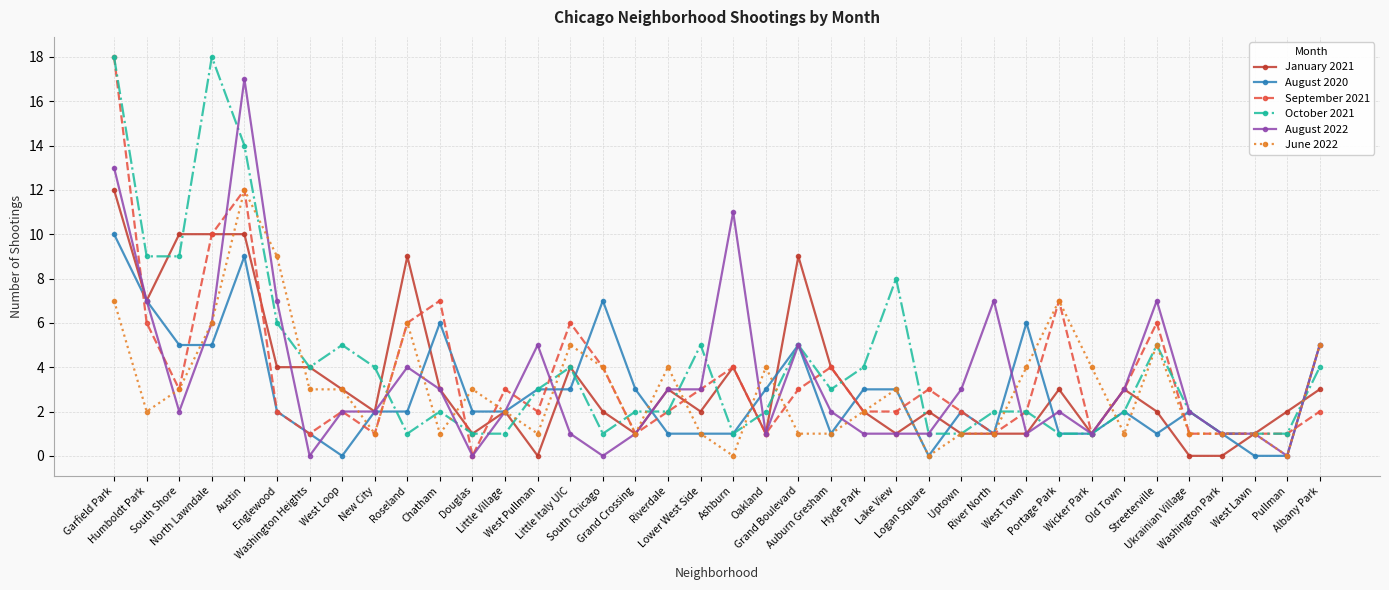

Where is January 2021 nearest to the value 6?

Humboldt Park